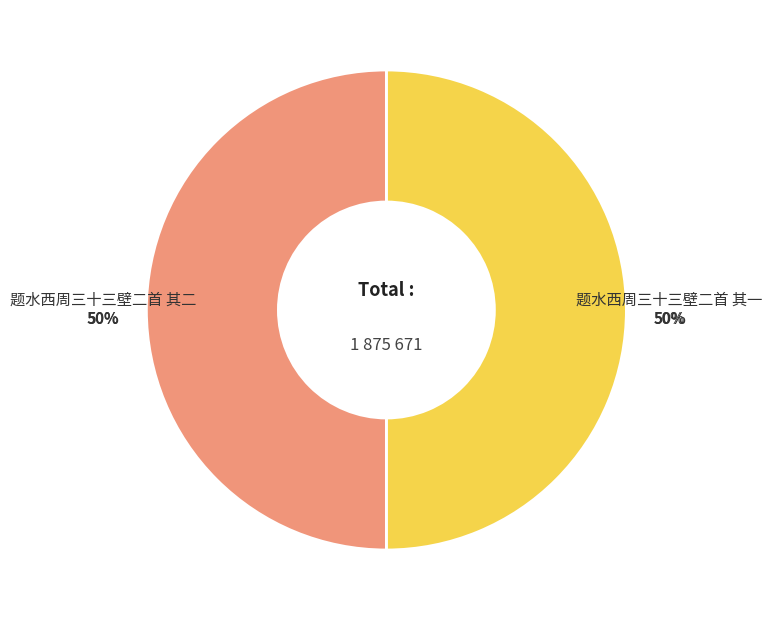

How many segments does this pie chart have?

2